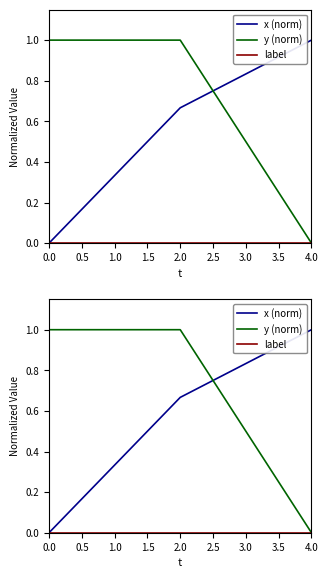

What is the sum of all x (norm) values?

2.8